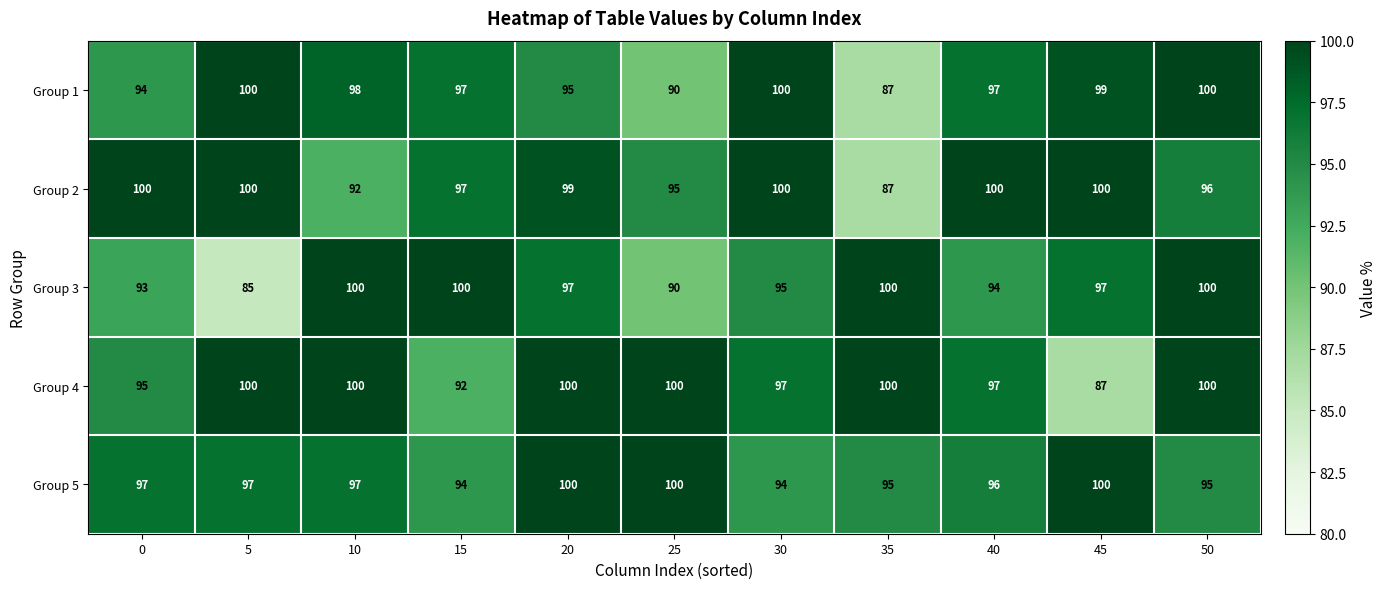

Is the value of Group 1 at 10 greater than the value of Group 3 at 45?

Yes